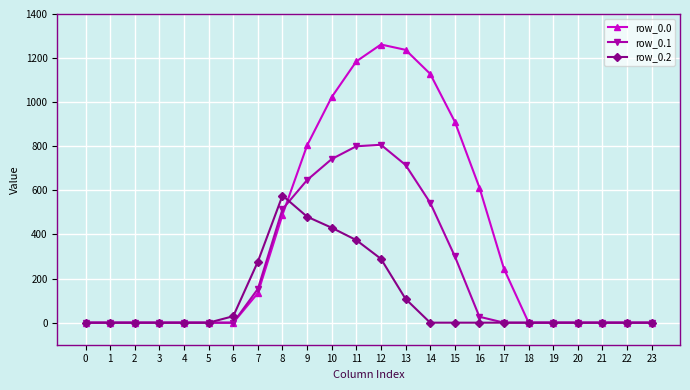

Is it true that row_0.1 equals -404.0 at 17?

False